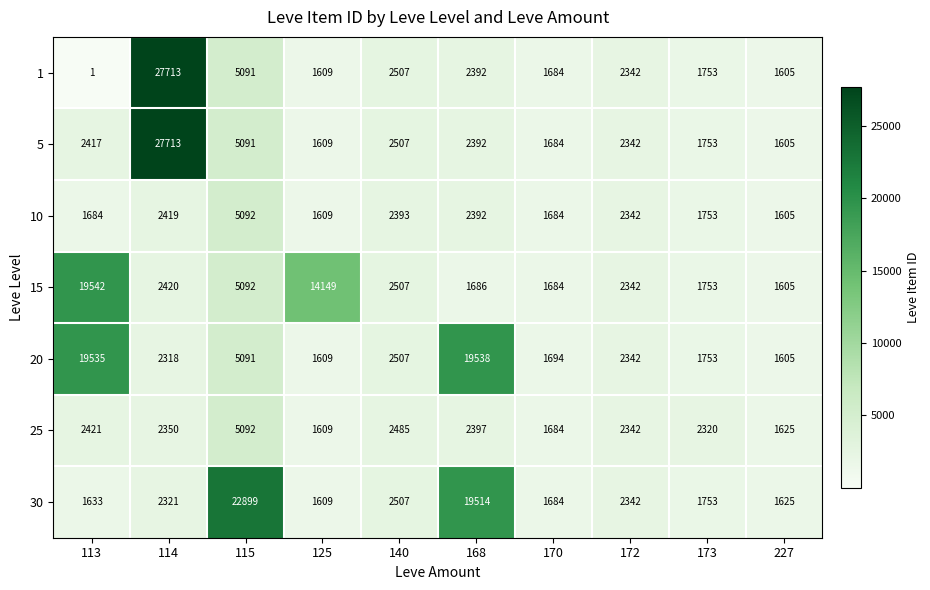

Rank the categories by 20 value from lowest to highest.

227, 125, 170, 173, 114, 172, 140, 115, 113, 168